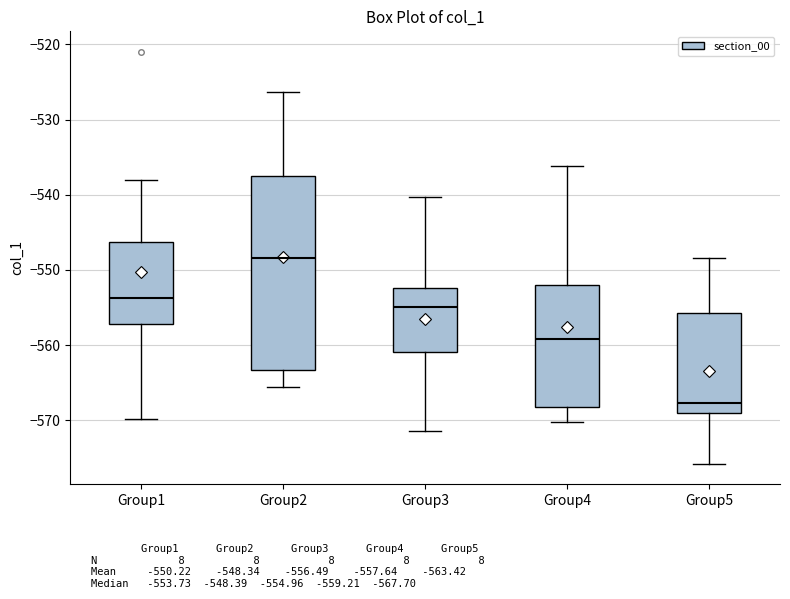

Comparing the boxes themselves (not the whiskers), which one is the tallest?

Group2